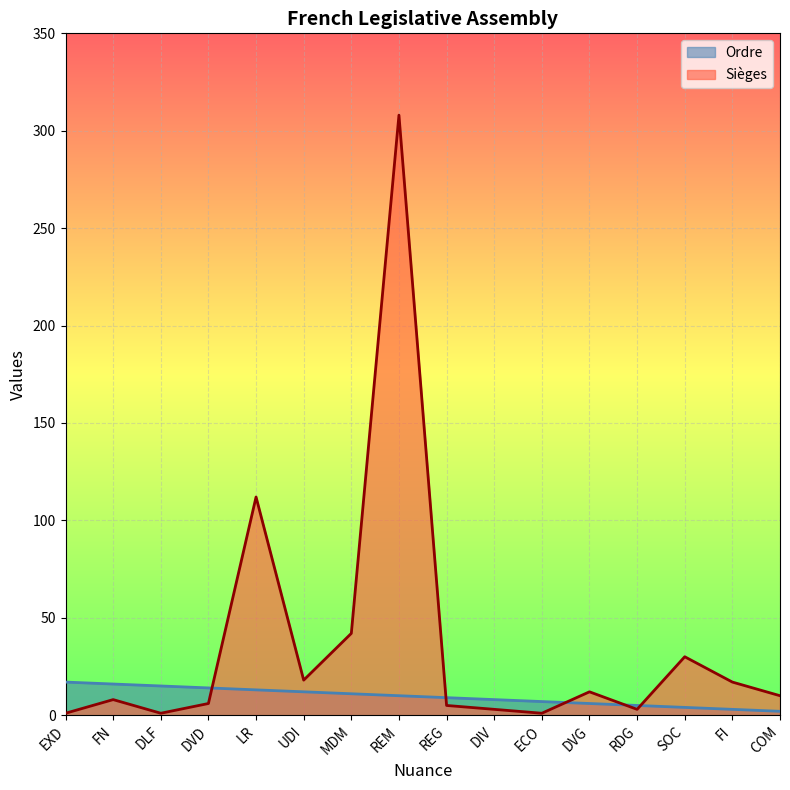

What is the label of the 8th point from the left?

REM